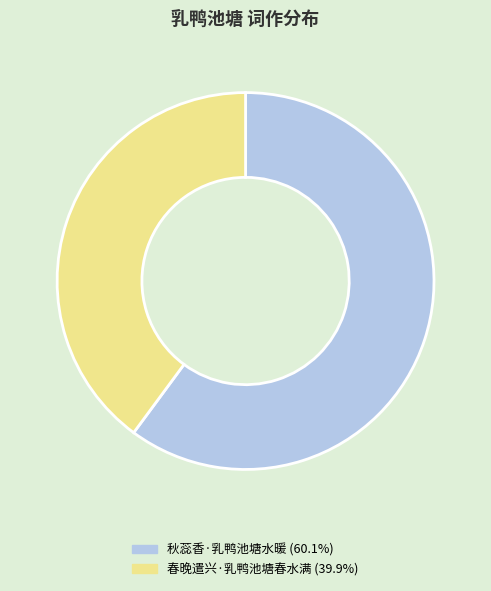

Rank the categories by value from highest to lowest.

秋蕊香·乳鸭池塘水暖, 春晚遣兴·乳鸭池塘春水满